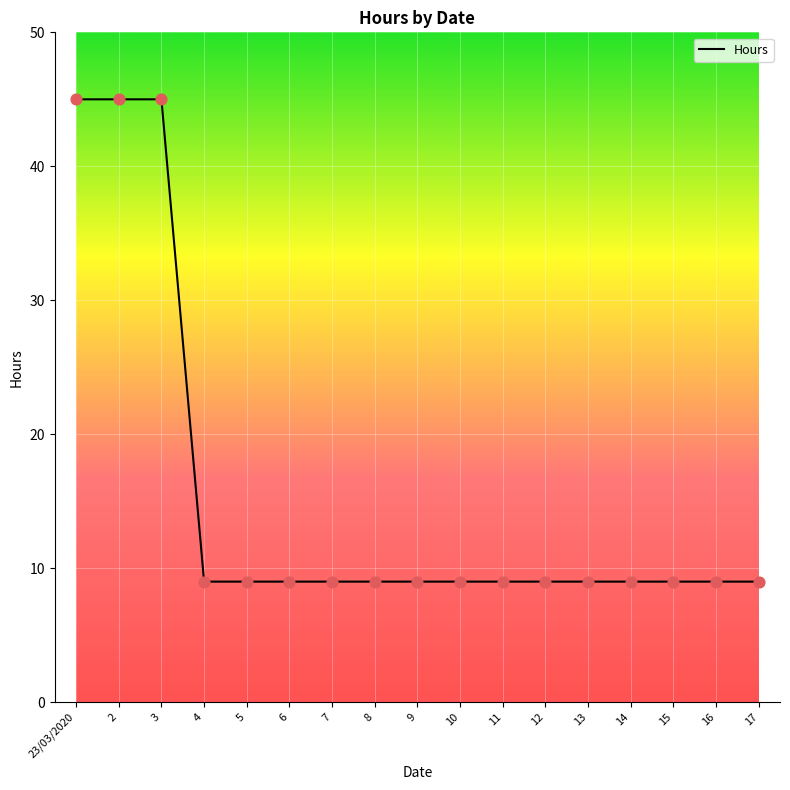

What is the change in value from 2 to 12?

-36